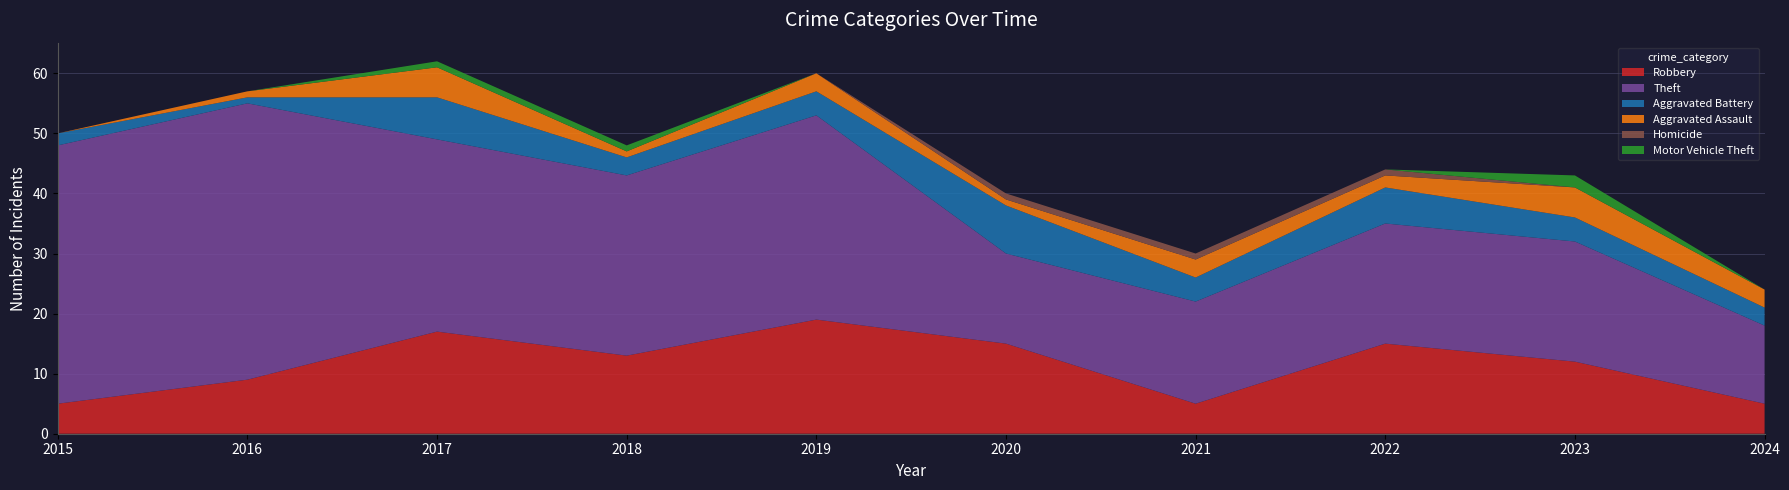

Reading left to right, list all the values displayed in this chart.

Robbery: 2015=5	2016=9	2017=17	2018=13	2019=19	2020=15	2021=5	2022=15	2023=12	2024=5
Theft: 2015=43	2016=46	2017=32	2018=30	2019=34	2020=15	2021=17	2022=20	2023=20	2024=13
Aggravated Battery: 2015=2	2016=1	2017=7	2018=3	2019=4	2020=8	2021=4	2022=6	2023=4	2024=3
Aggravated Assault: 2015=0	2016=1	2017=5	2018=1	2019=3	2020=1	2021=3	2022=2	2023=5	2024=3
Homicide: 2015=0	2016=0	2017=0	2018=0	2019=0	2020=1	2021=1	2022=1	2023=0	2024=0
Motor Vehicle Theft: 2015=0	2016=0	2017=1	2018=1	2019=0	2020=0	2021=0	2022=0	2023=2	2024=0